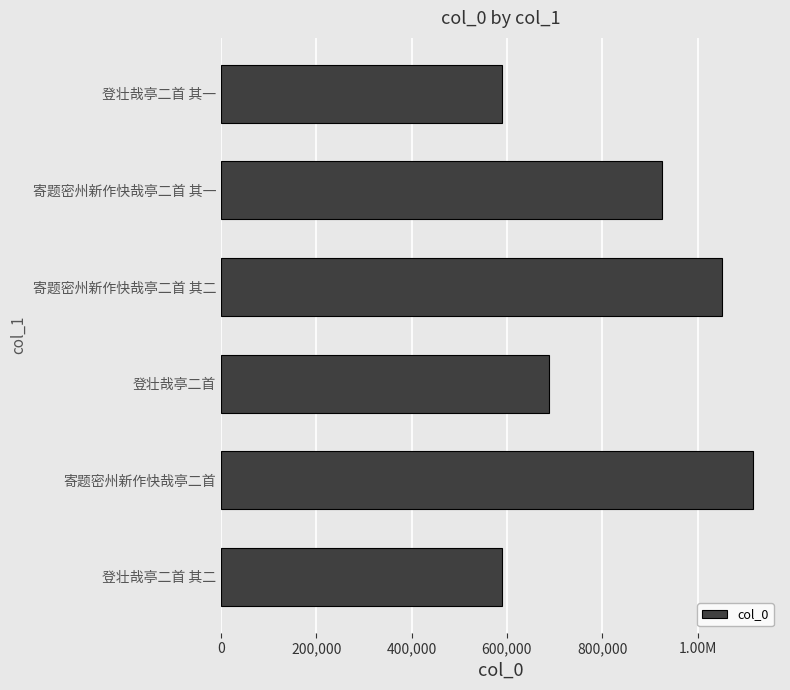

Are the bars horizontal?

Yes